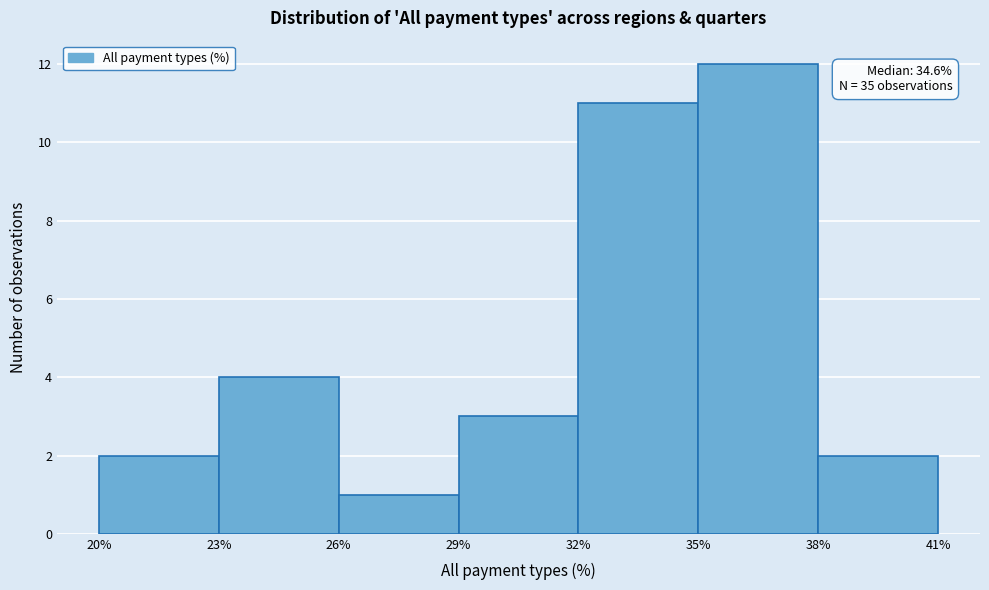

Over which range of the x-axis is the bar tallest?

35% to 38%